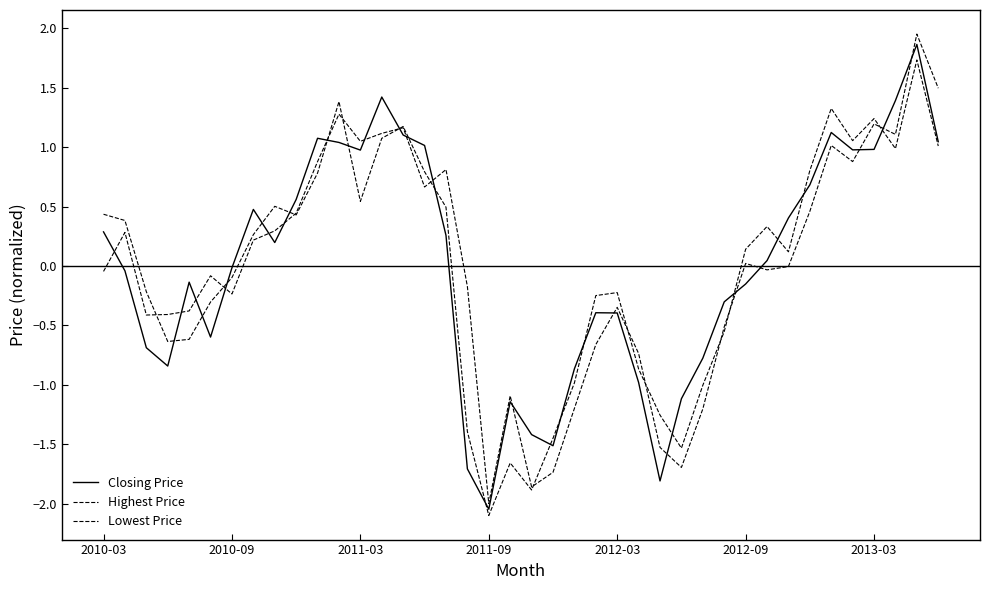

Is this an area chart (filled region under the line)?

No